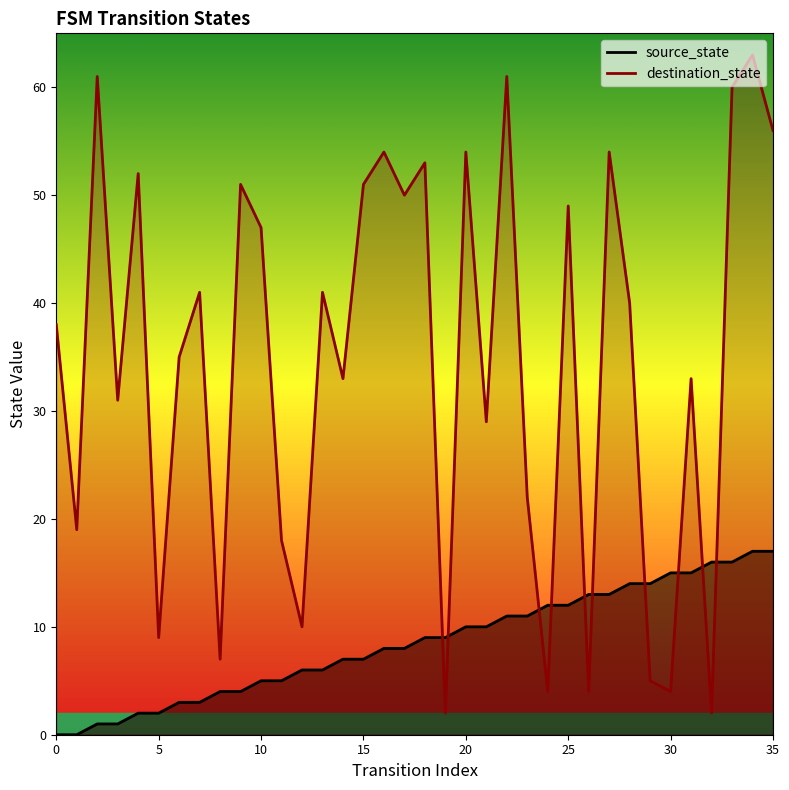

Reading left to right, list all the values displayed in this chart.

source_state: 0=0	1=0	2=1	3=1	4=2	5=2	6=3	7=3	8=4	9=4	10=5	11=5	12=6	13=6	14=7	15=7	16=8	17=8	18=9	19=9	20=10	21=10	22=11	23=11	24=12	25=12	26=13	27=13	28=14	29=14	30=15	31=15	32=16	33=16	34=17	35=17
destination_state: 0=38	1=19	2=61	3=31	4=52	5=9	6=35	7=41	8=7	9=51	10=47	11=18	12=10	13=41	14=33	15=51	16=54	17=50	18=53	19=2	20=54	21=29	22=61	23=22	24=4	25=49	26=4	27=54	28=40	29=5	30=4	31=33	32=2	33=60	34=63	35=56